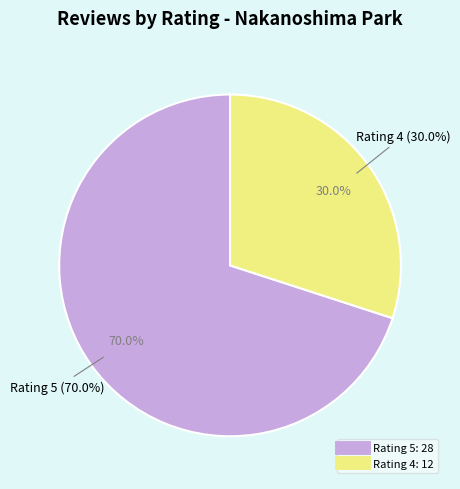

Which slice is the largest?

Rating 5